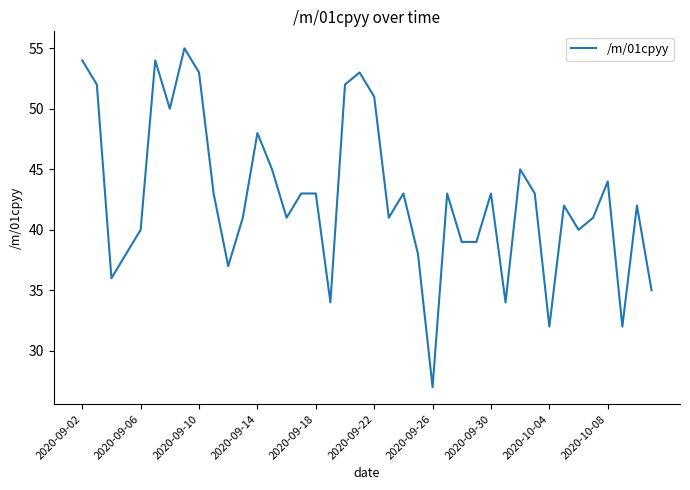

What is the difference between the maximum and minimum values?

28